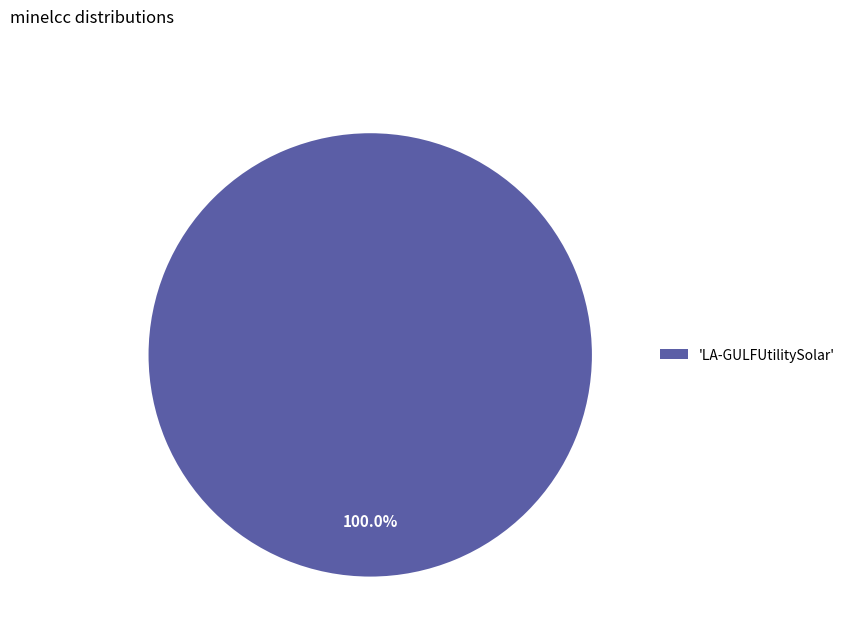

Is there a majority slice in this chart?

Yes